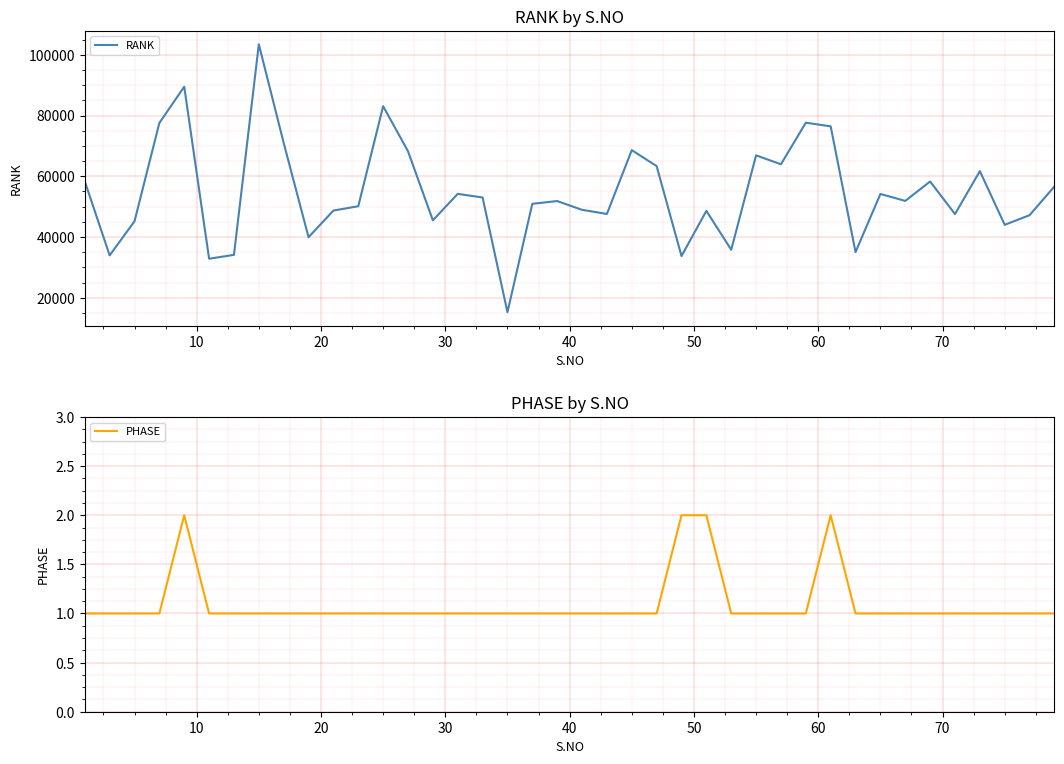

What is the highest value of the RANK series?

103458